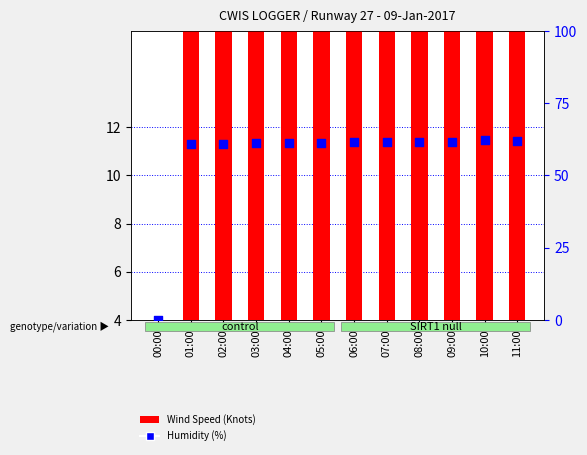

What are all the series names shown in the legend?

Wind Speed (Knots), Humidity (%)